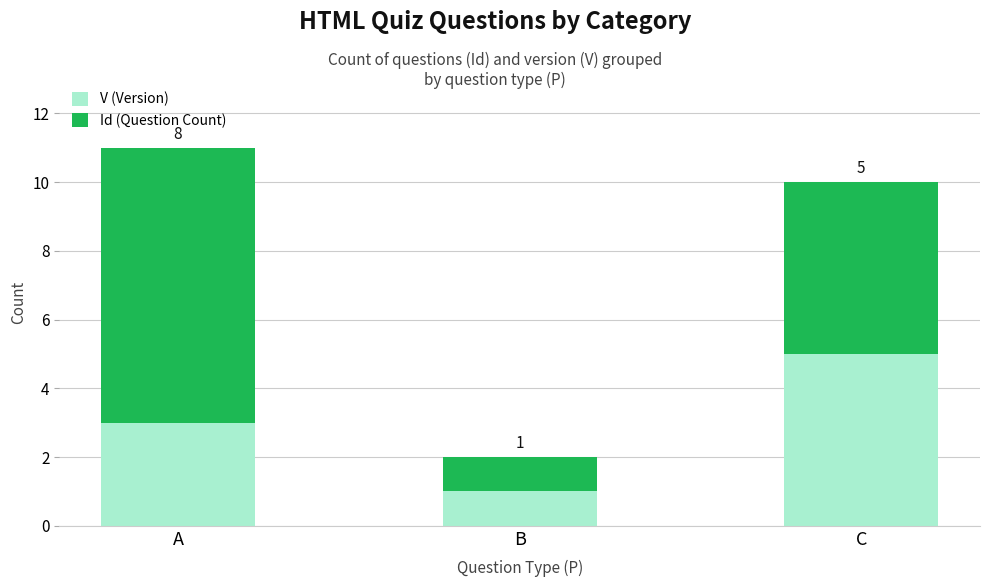

Is it true that V (Version) equals 3 at A?

True